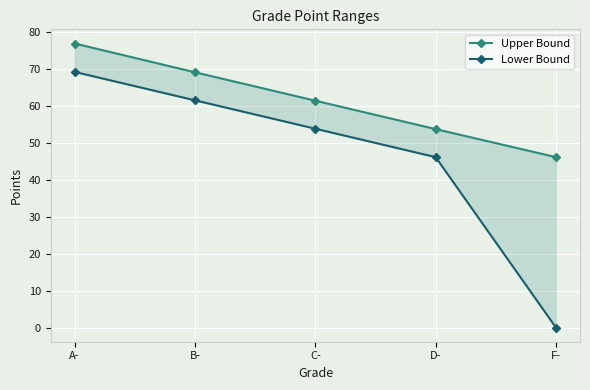

At which category is the sum across all series the highest?

A-